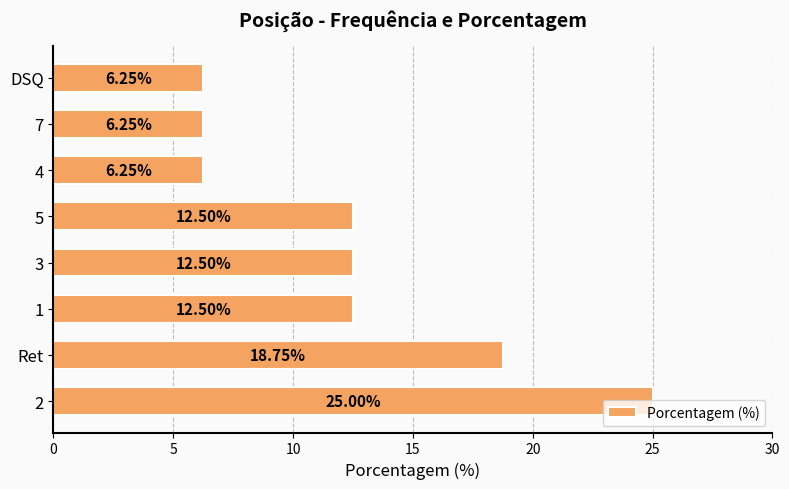

What is the difference between the second highest and minimum values?

12.5